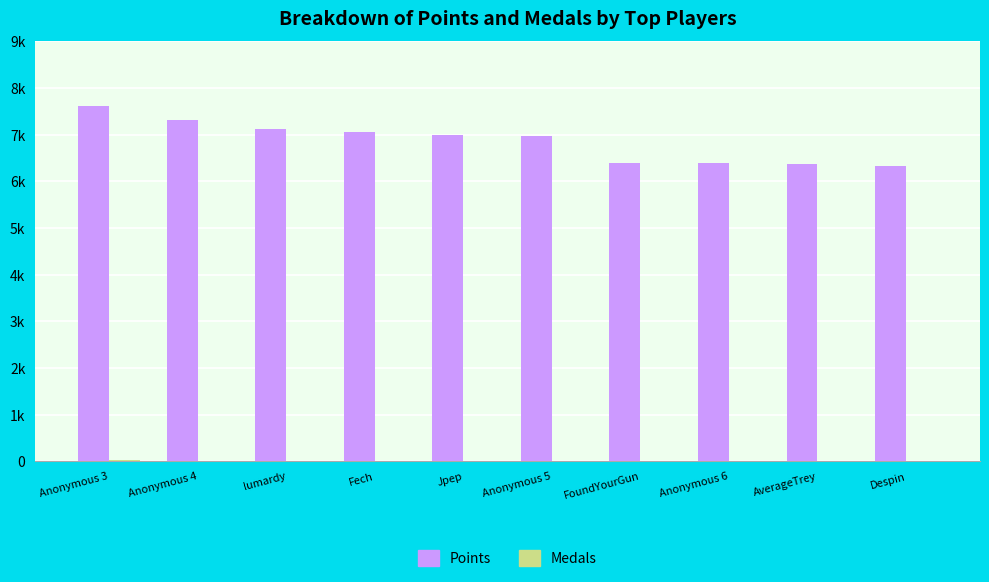

Between Anonymous 4 and FoundYourGun, which is larger?

Anonymous 4